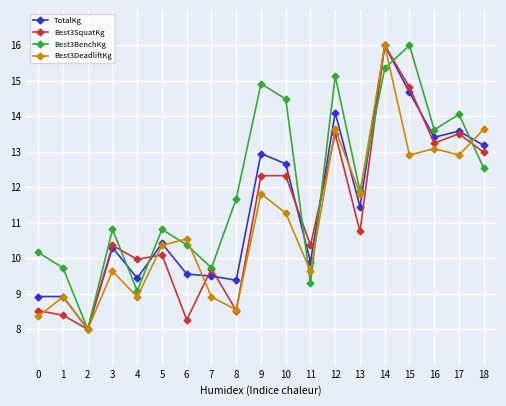

What is the difference between the TotalKg values at 11 and 8?

0.5